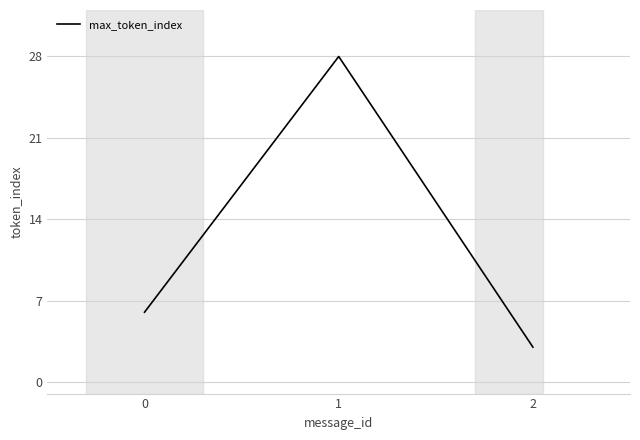

Reading left to right, extract all data points from this chart.

6	28	3